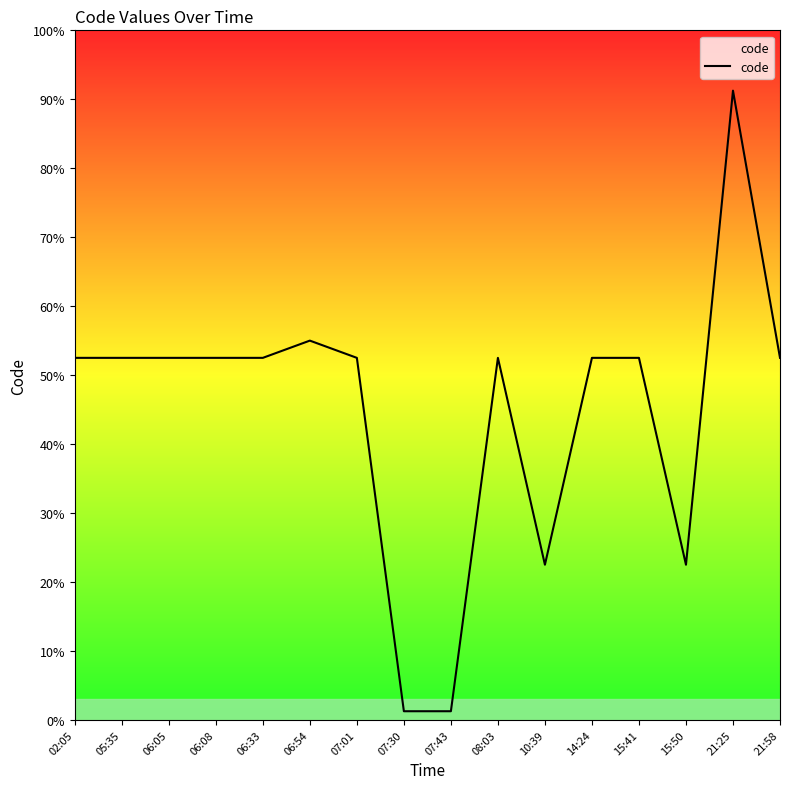

Which category has the highest value across all series?

21:25